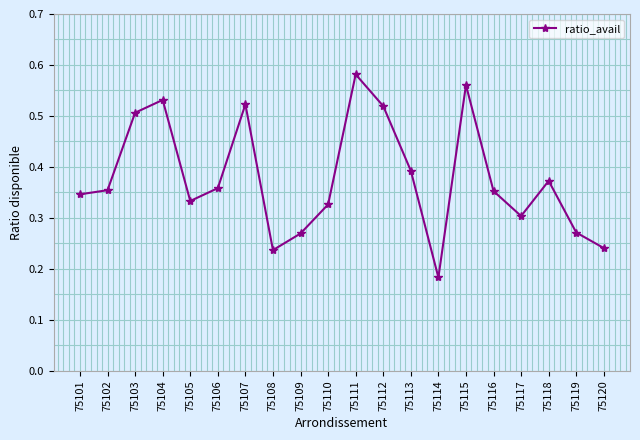

What is the change in value from 75112 to 75120?

-0.3